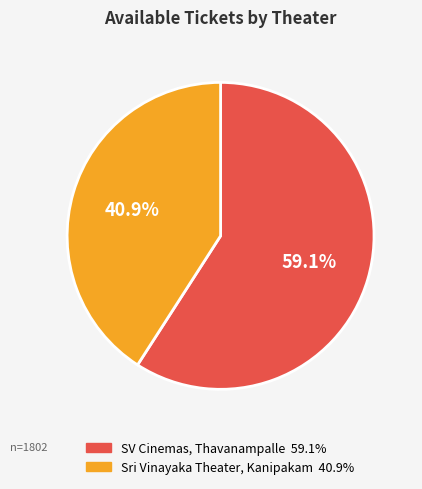

To the nearest percent, what is the difference between the largest and smallest slice percentages?

18%